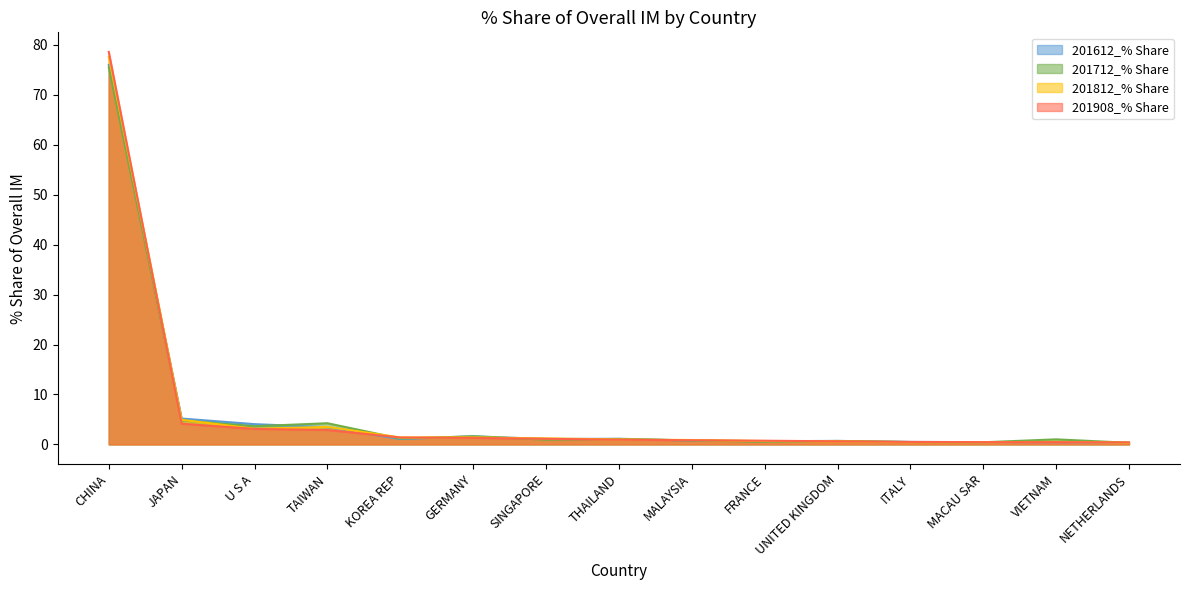

What is the label of the 15th point from the right?

CHINA